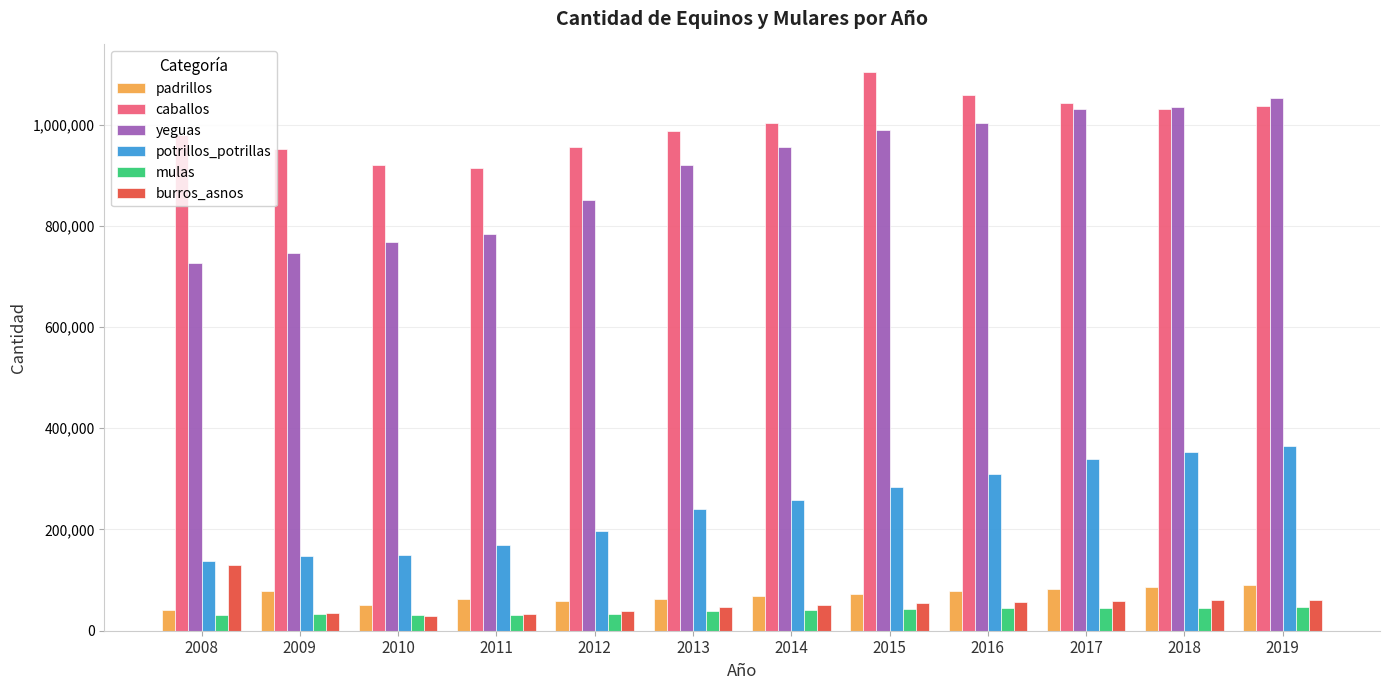

True or false: burros_asnos has a value of 86965 at 2014.

False